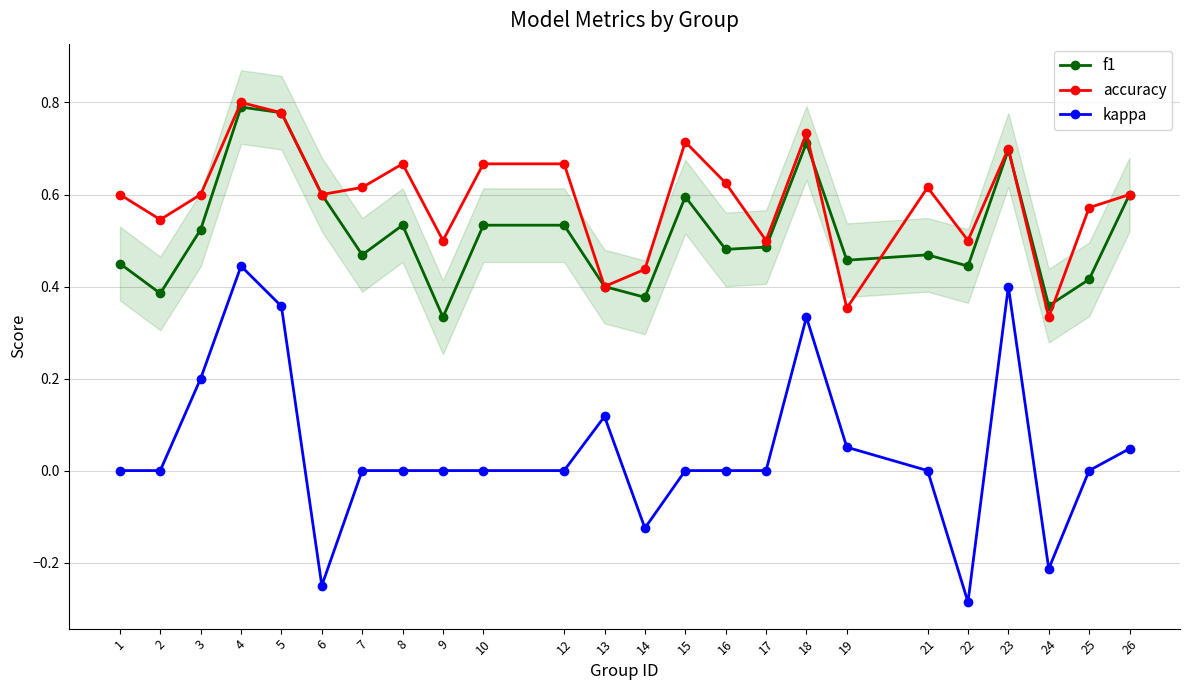

What is the minimum value shown in the chart?

-0.3